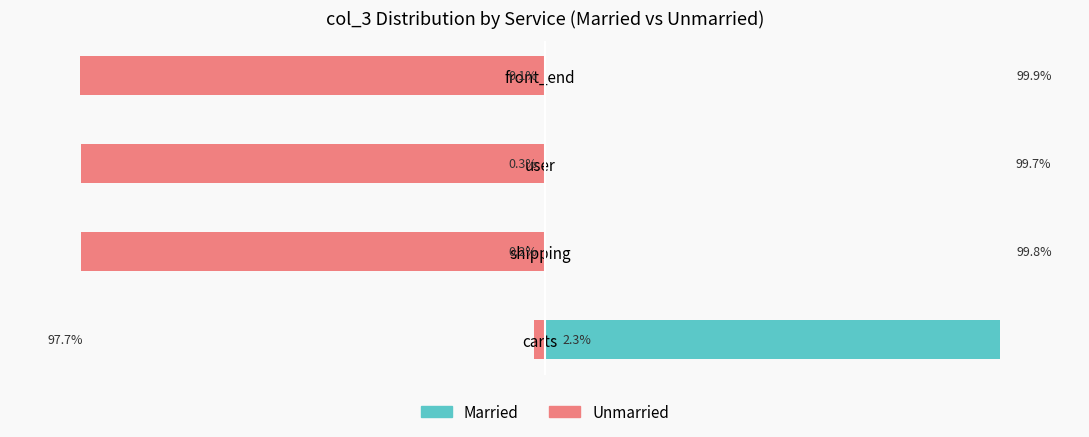

List the series in order of their overall mean, highest first.

Married, Unmarried